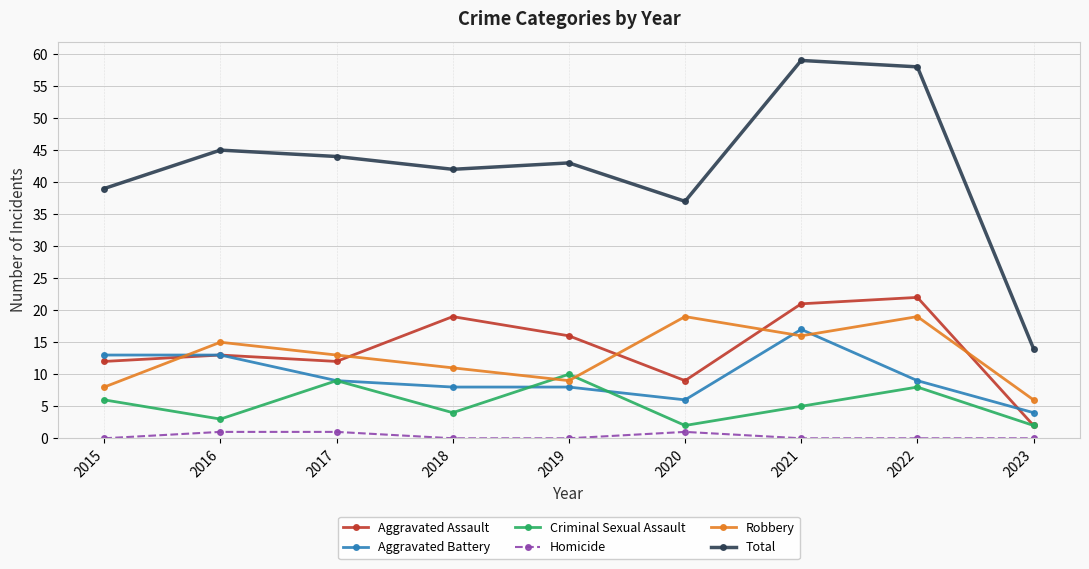

Is this an area chart (filled region under the line)?

No